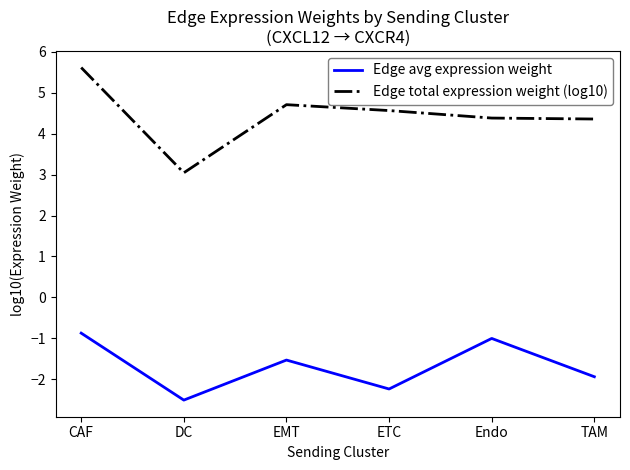

Where does the Edge avg expression weight series first go above -1?

CAF